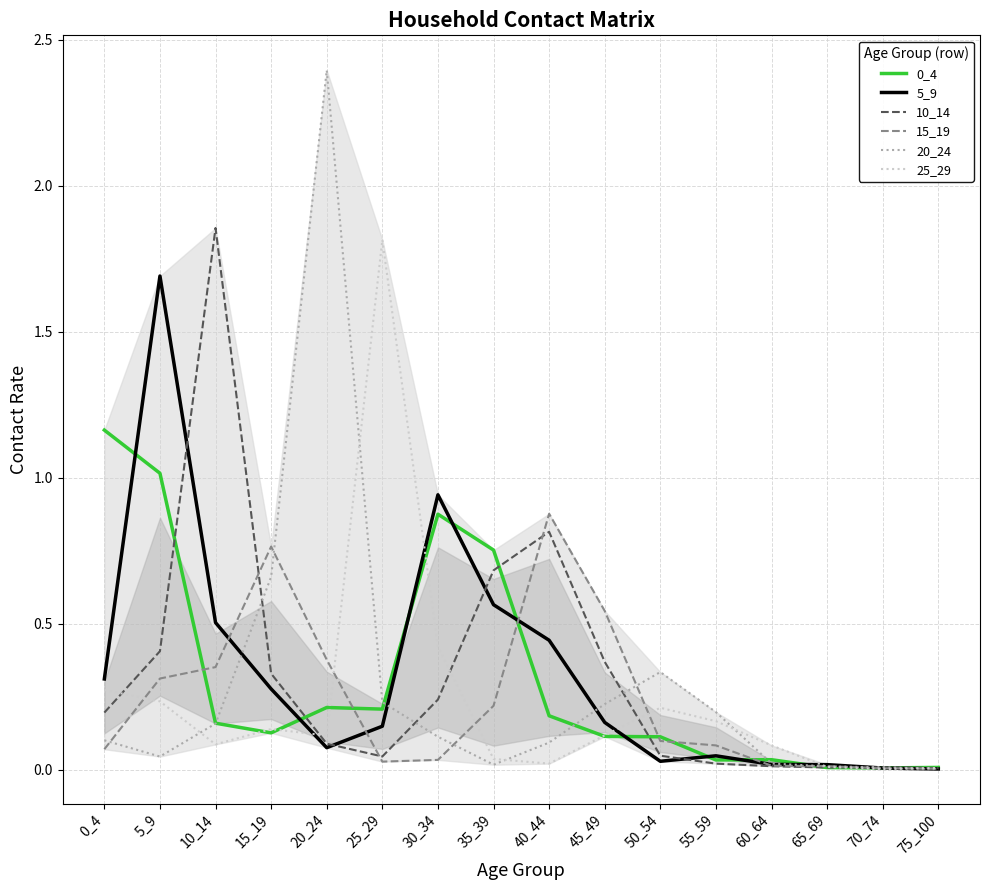

How many times do 10_14 and 0_4 cross each other?

6